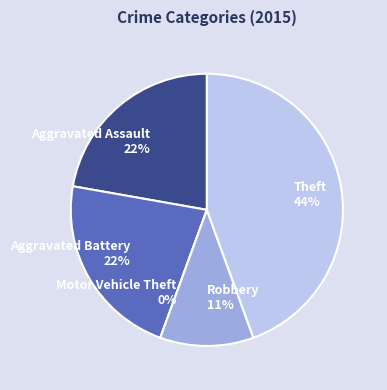

Does Robbery account for over 50% of the chart?

No